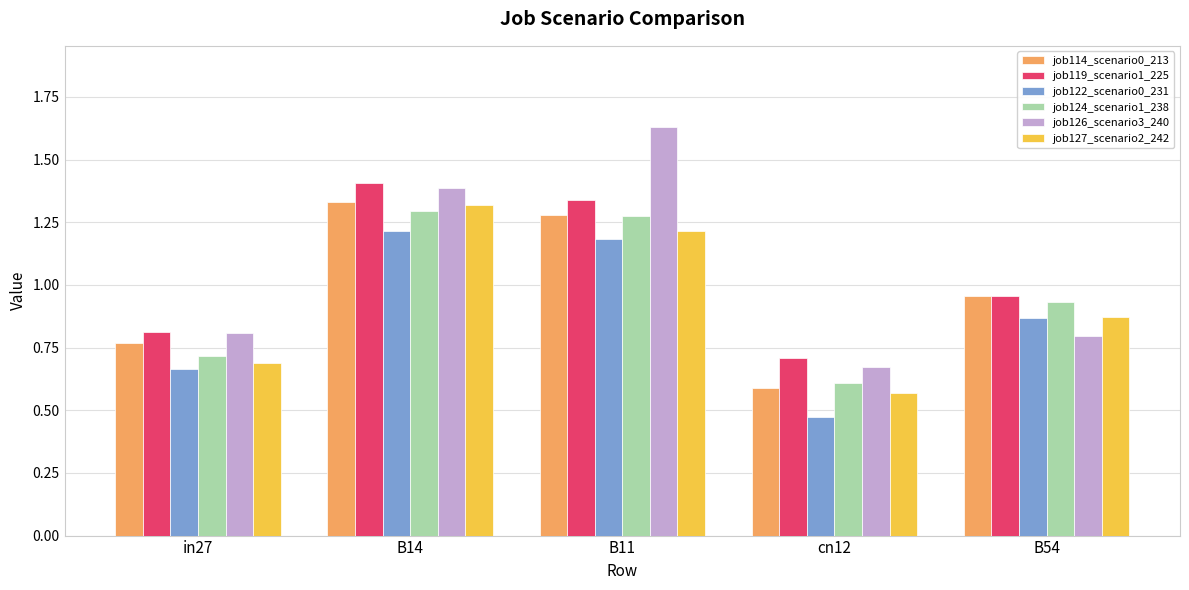

What are all the series names shown in the legend?

job114_scenario0_213, job119_scenario1_225, job122_scenario0_231, job124_scenario1_238, job126_scenario3_240, job127_scenario2_242